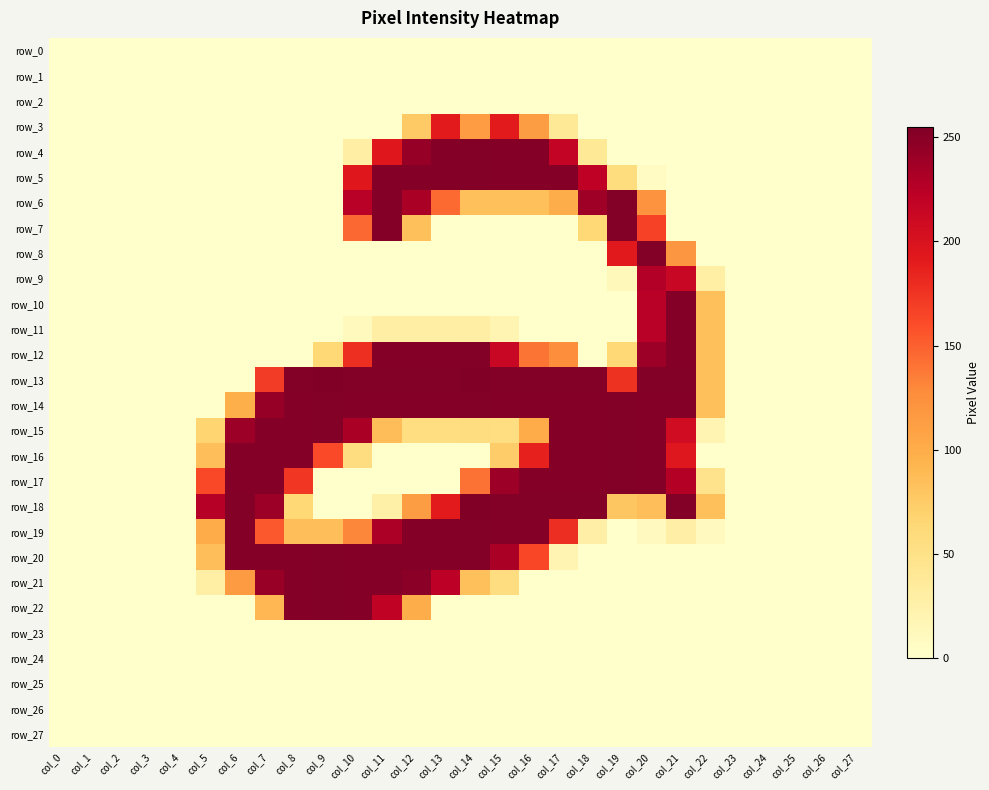

The row_2 series shows 0 at col_6. True or false?

True